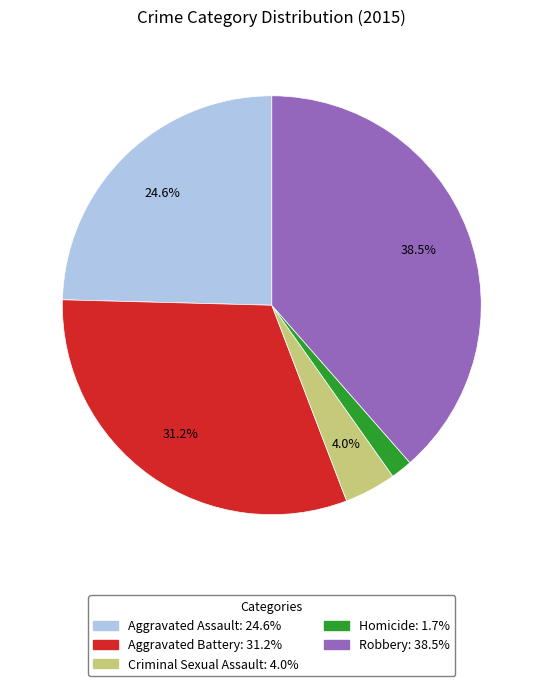

To the nearest percent, what percentage of the pie is Criminal Sexual Assault?

4%